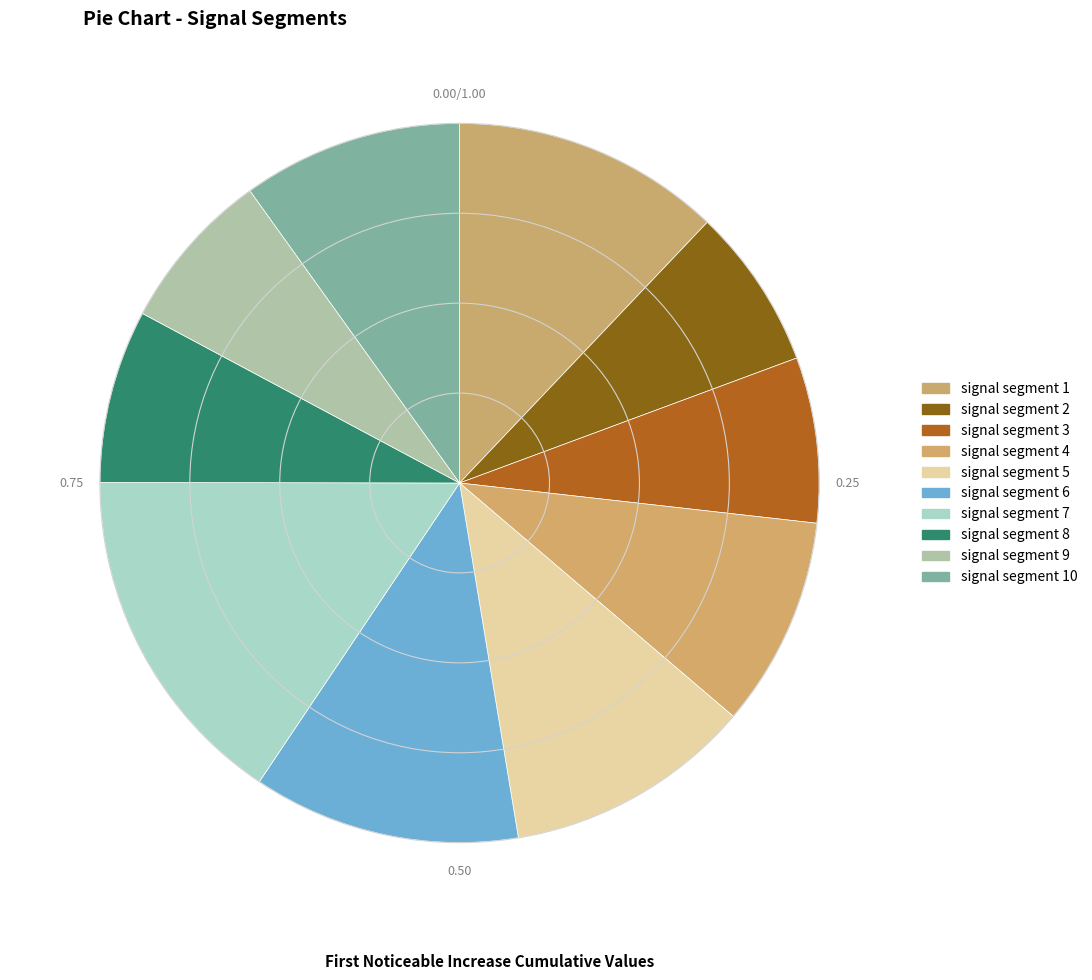

Is it true that signal segment 2 is 1% of the pie?

False